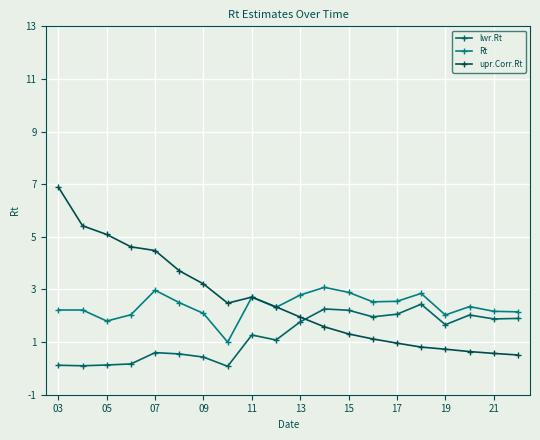

True or false: lwr.Rt and Rt intersect in this chart.

False